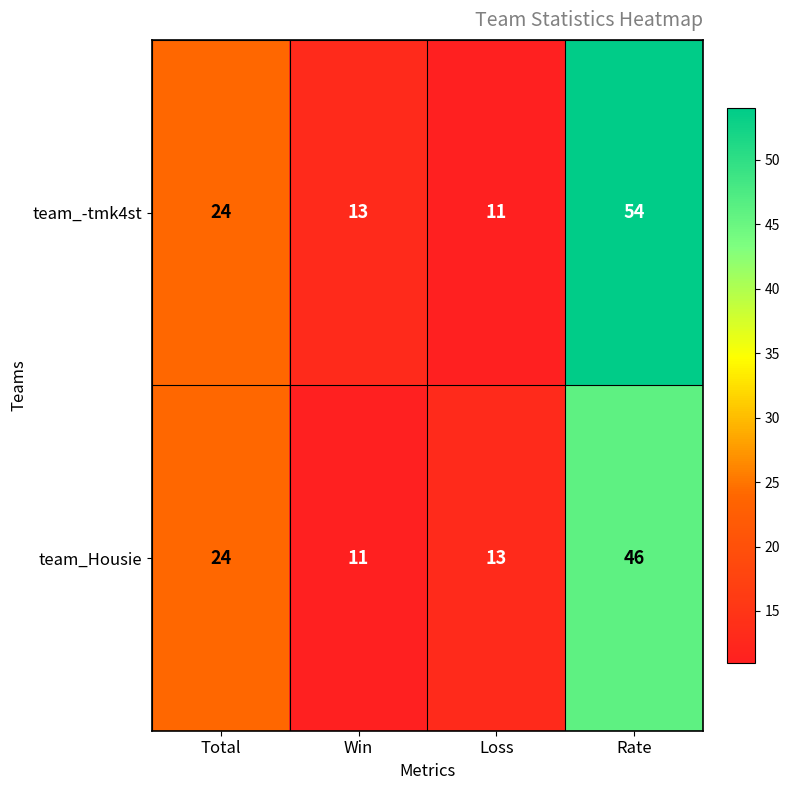

What is the sum of the team_Housie values at Win and Loss?

24